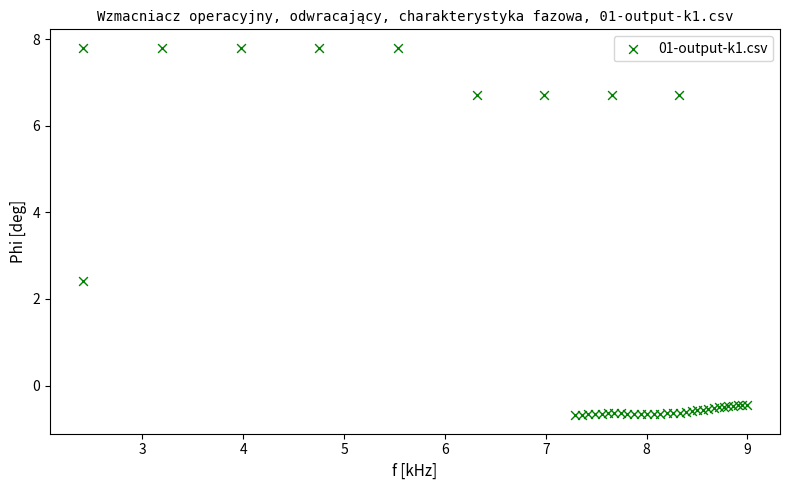

What Y value in the scatter plot is closest to 3?

2.4